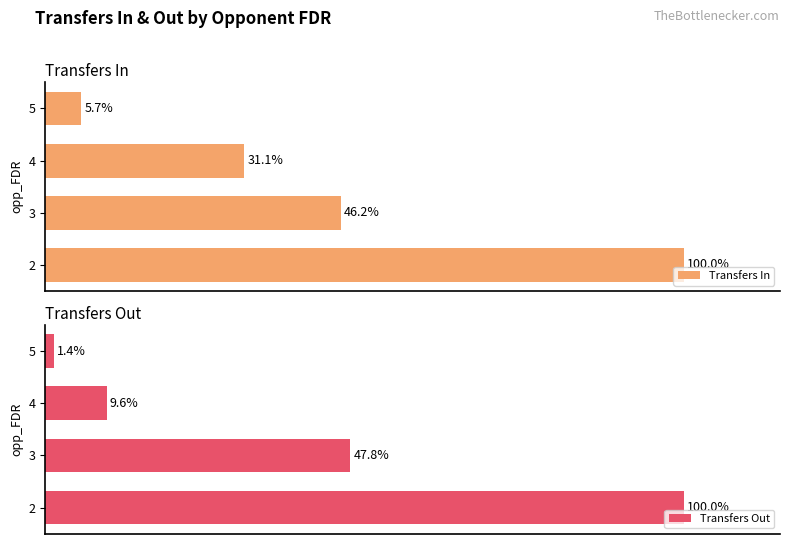

At how many categories does at least one series exceed 55?

1